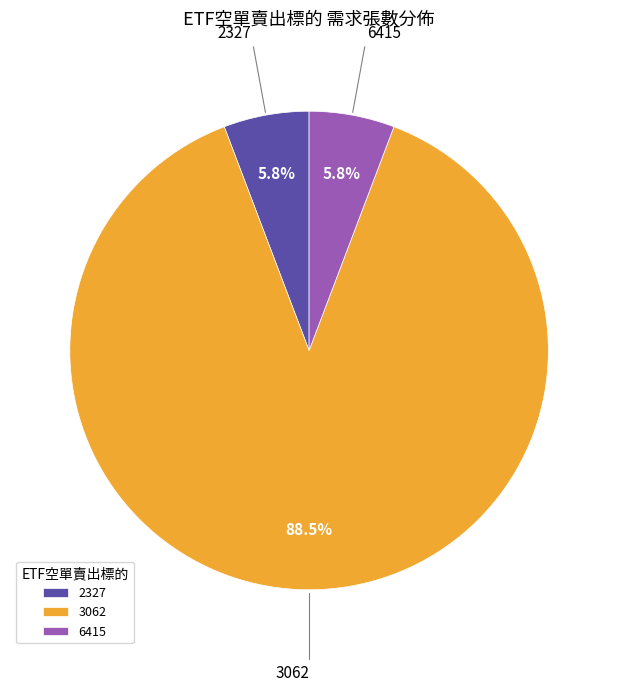

Which has a higher value, 2327 or 3062?

3062